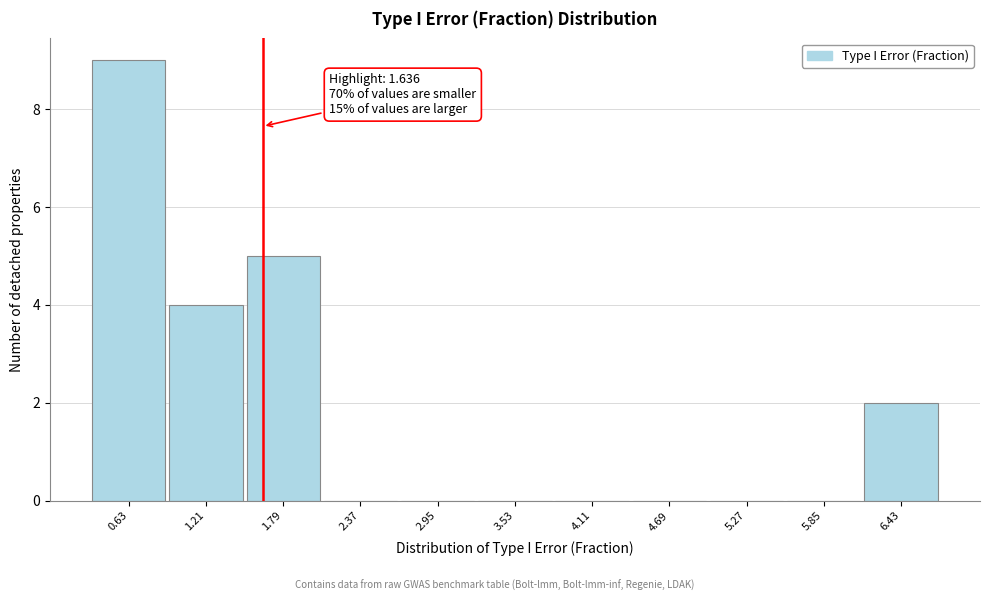

Which range on the x-axis has the tallest bar?

0.4 to 0.9